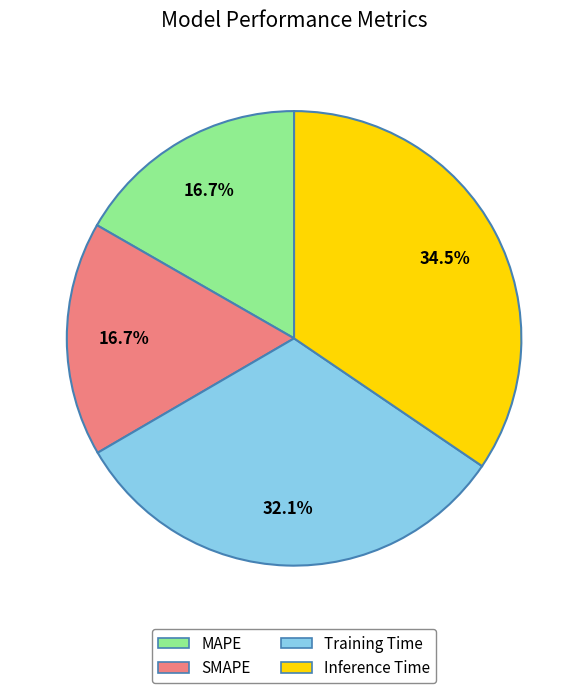

What portion of the pie excludes Training Time?

67.9%